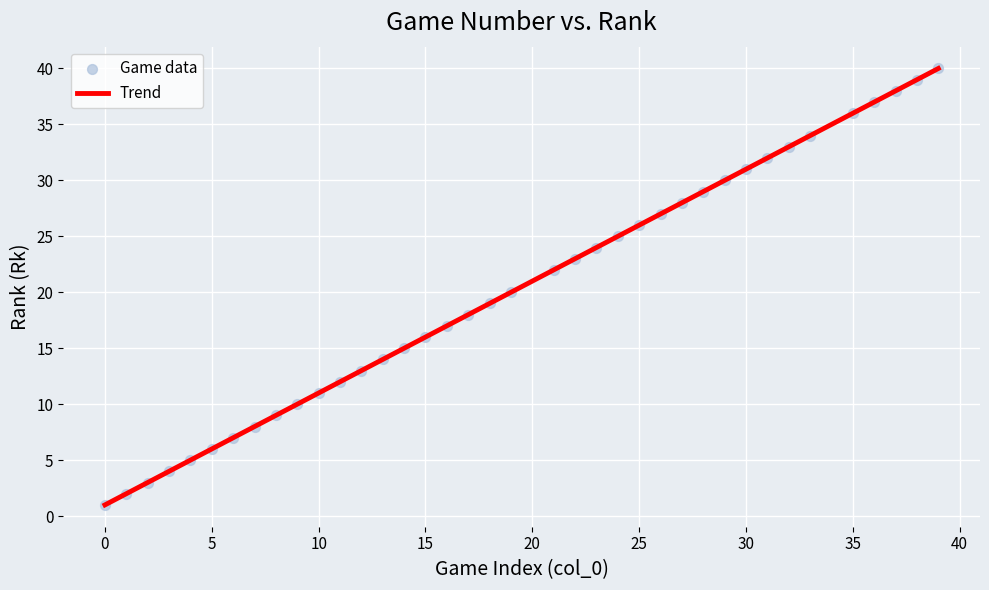

What is the range of Y values (max minus min)?

39